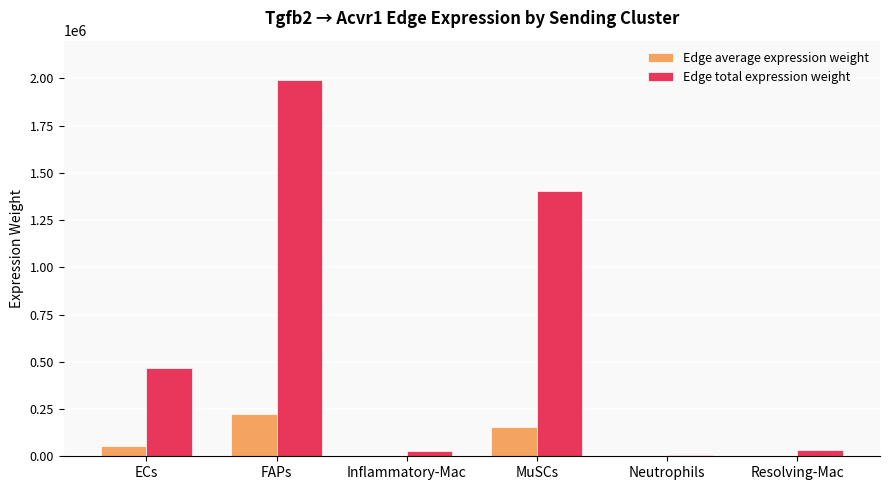

Between Inflammatory-Mac and MuSCs, which series saw the biggest shift?

Edge total expression weight